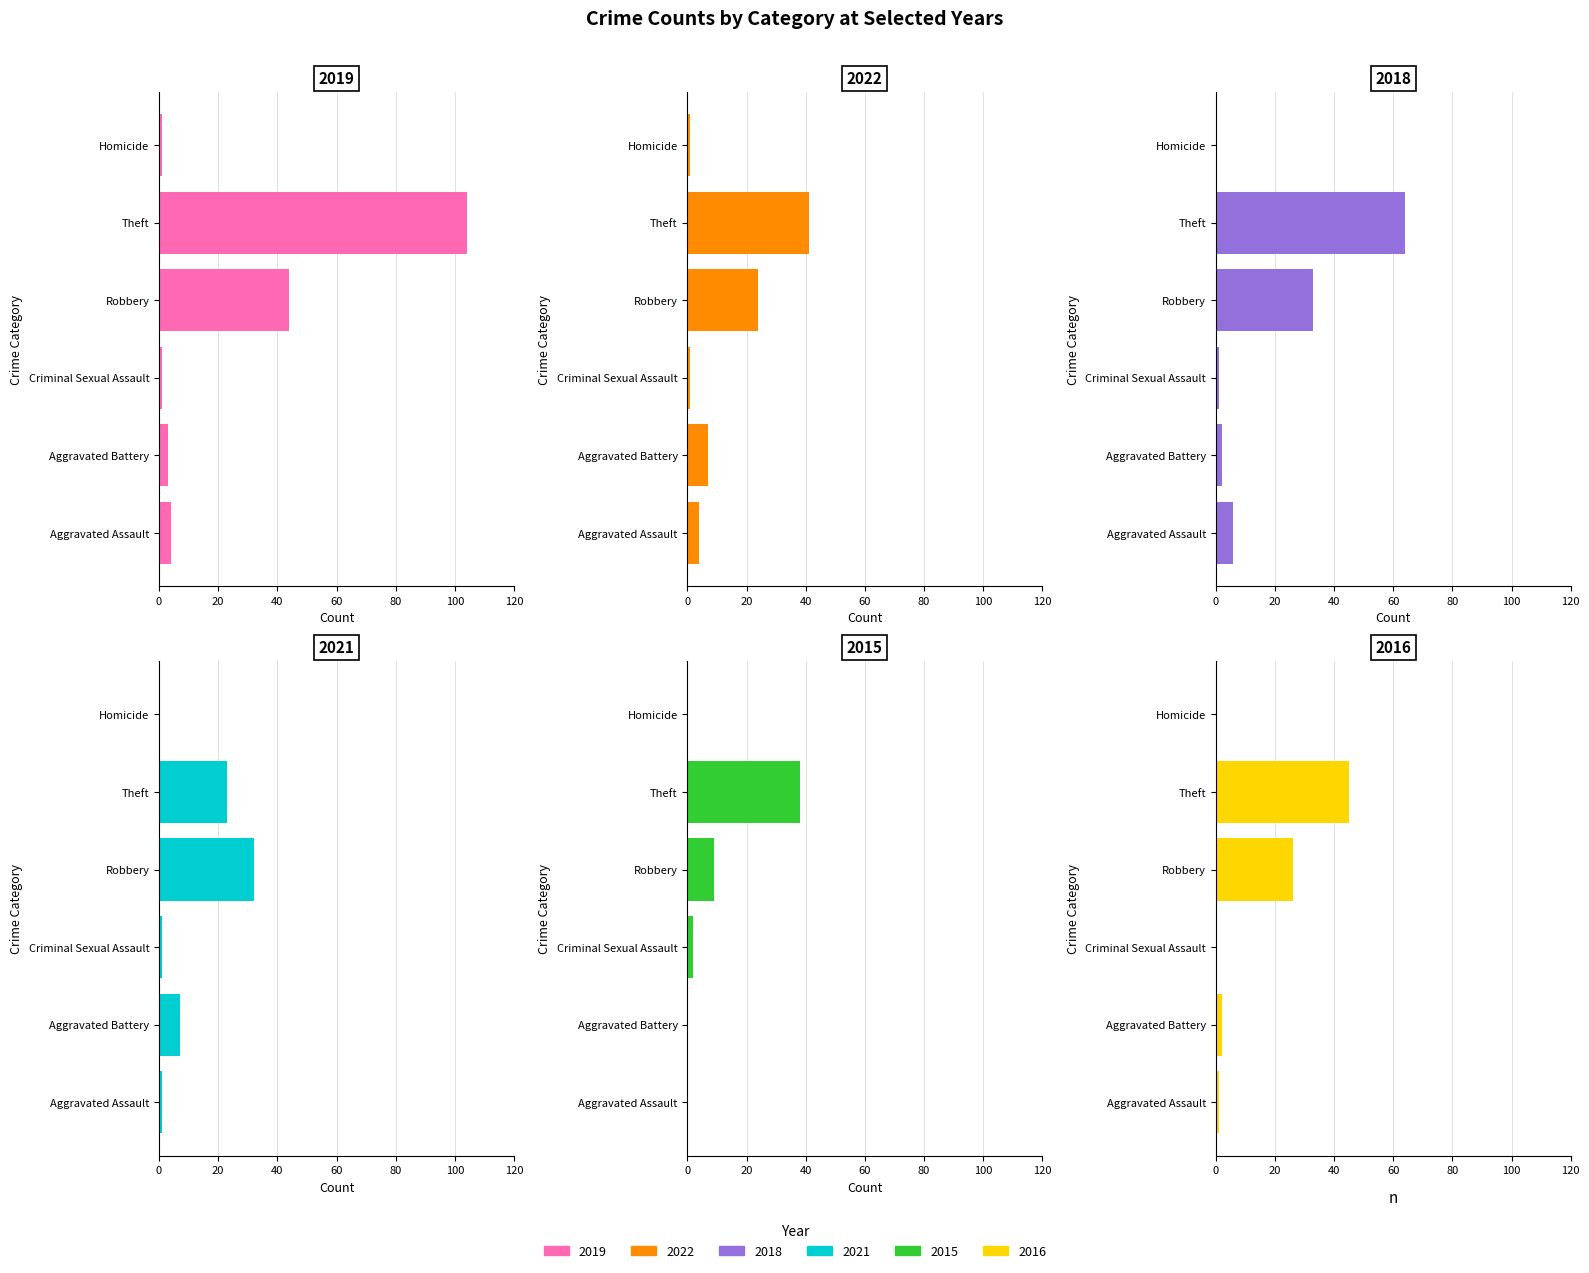

At which label does 2018 reach its minimum?

Homicide